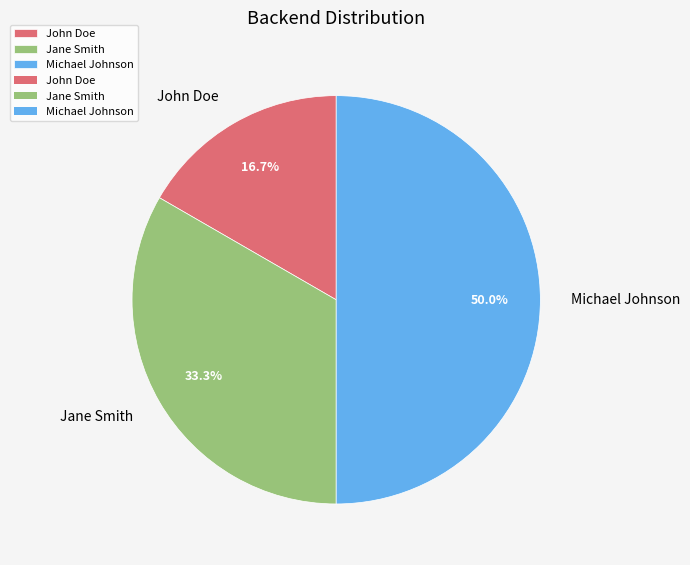

Combined, do Jane Smith and Michael Johnson account for over 50%?

Yes